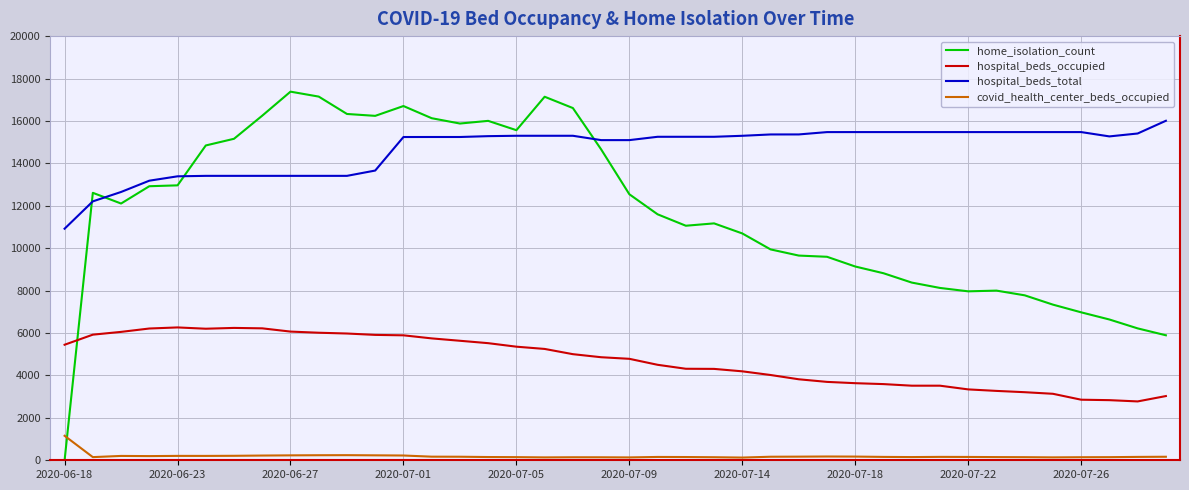

Rank the series by their average value, from lowest to highest.

covid_health_center_beds_occupied, hospital_beds_occupied, home_isolation_count, hospital_beds_total